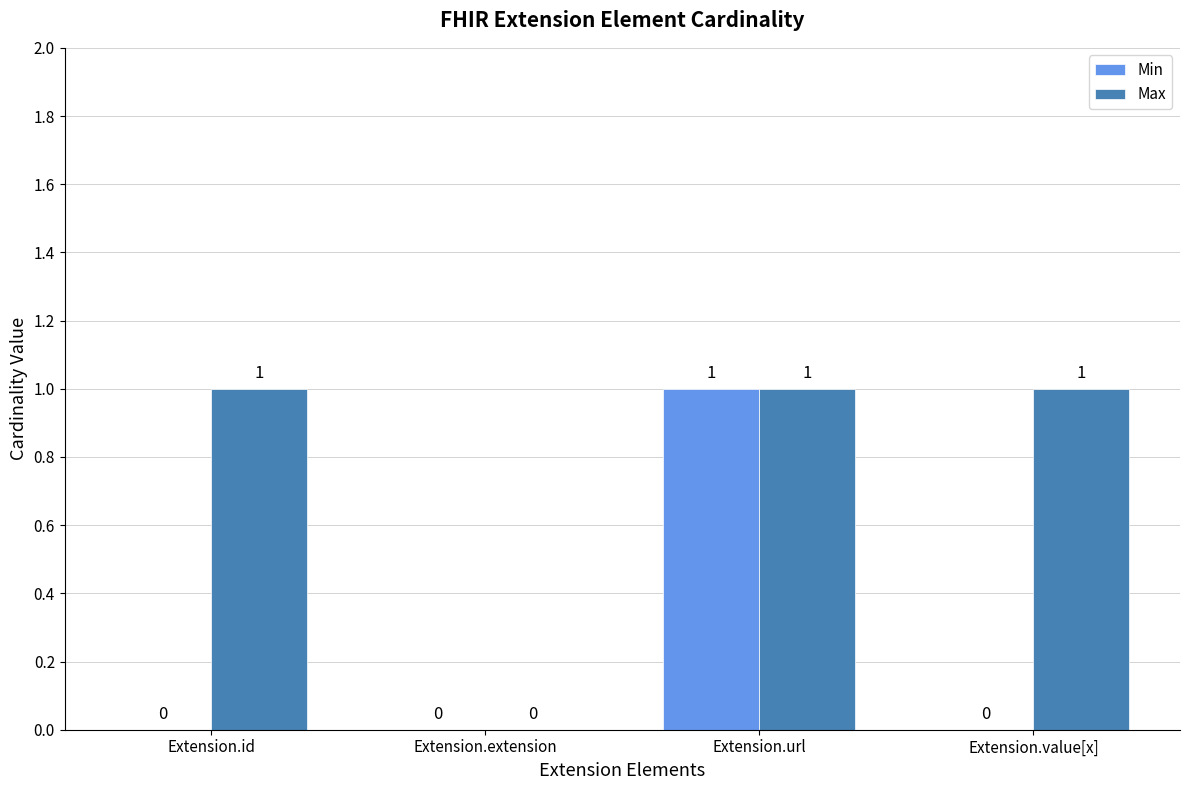

What are all the series names shown in the legend?

Min, Max